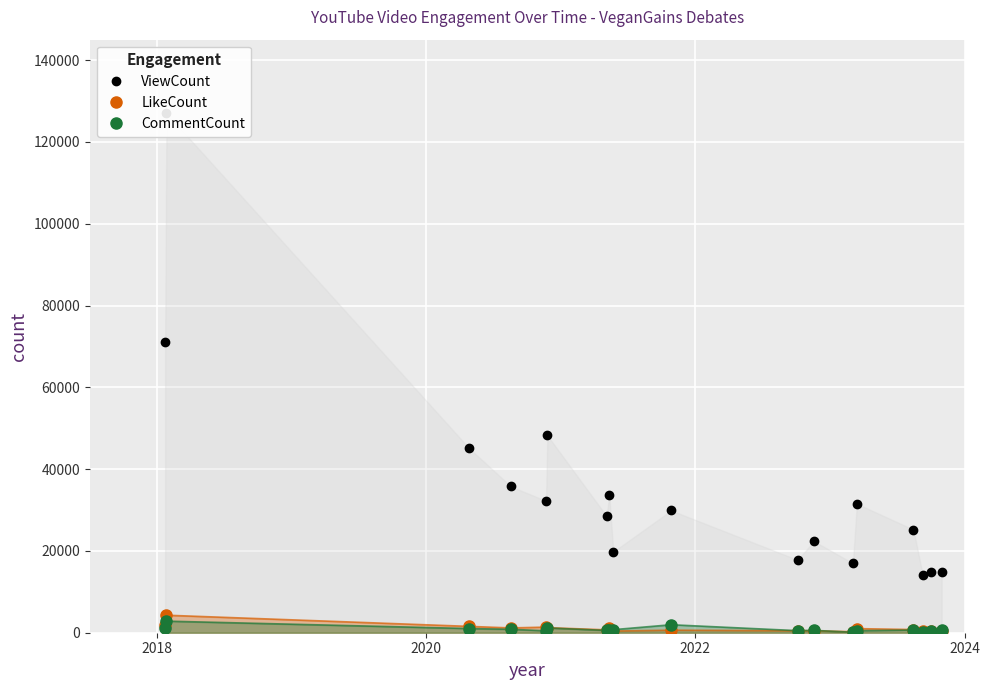

True or false: CommentCount has more than 2 points higher than both neighbors.

True